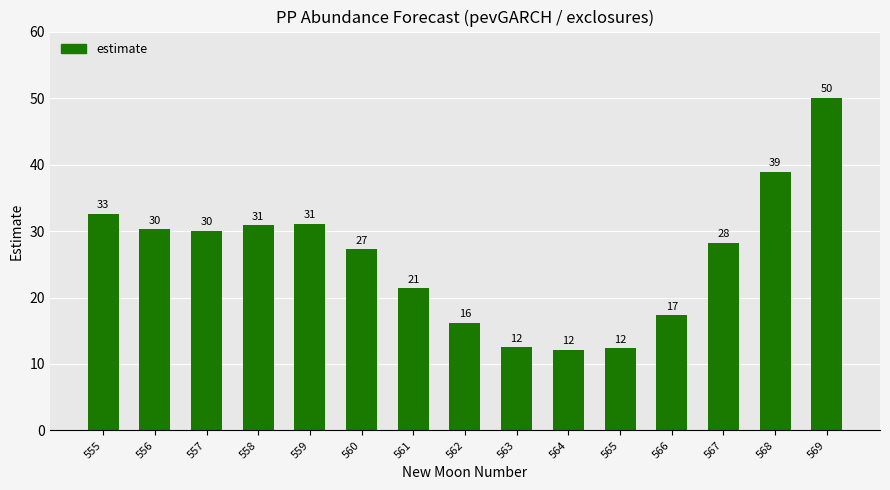

How many bars are there in total?

15